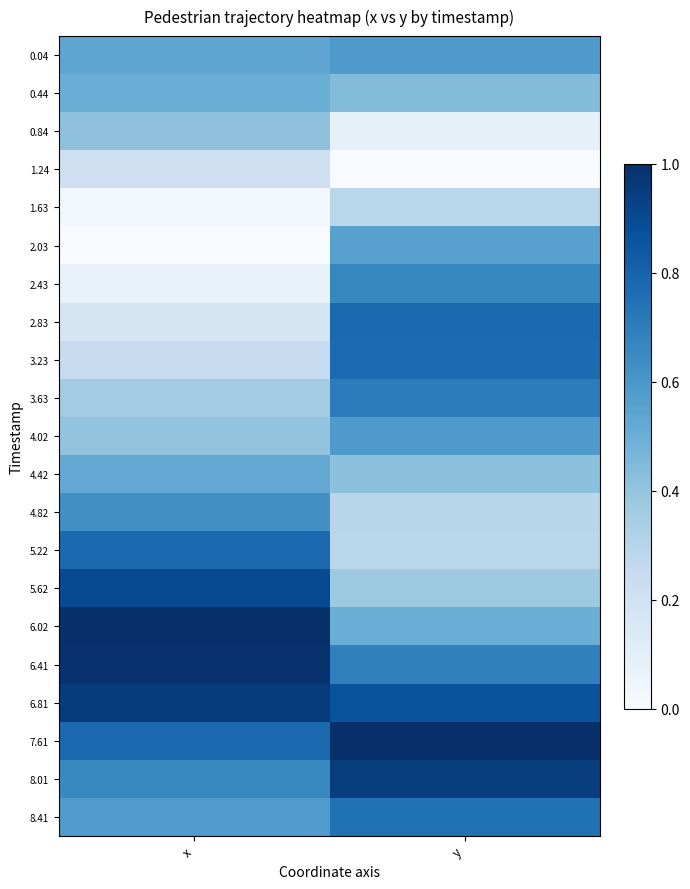

Reading right to left, what are all the values shown in this chart?

0.04: y=0.6	x=0.5
0.44: y=0.4	x=0.5
0.84: y=0.1	x=0.4
1.24: y=0.0	x=0.2
1.63: y=0.3	x=0.0
2.03: y=0.6	x=0.0
2.43: y=0.7	x=0.1
2.83: y=0.8	x=0.2
3.23: y=0.8	x=0.2
3.63: y=0.7	x=0.4
4.02: y=0.6	x=0.4
4.42: y=0.4	x=0.5
4.82: y=0.3	x=0.6
5.22: y=0.3	x=0.8
5.62: y=0.4	x=0.9
6.02: y=0.5	x=1.0
6.41: y=0.7	x=1.0
6.81: y=0.9	x=1.0
7.61: y=1.0	x=0.8
8.01: y=0.9	x=0.7
8.41: y=0.7	x=0.6